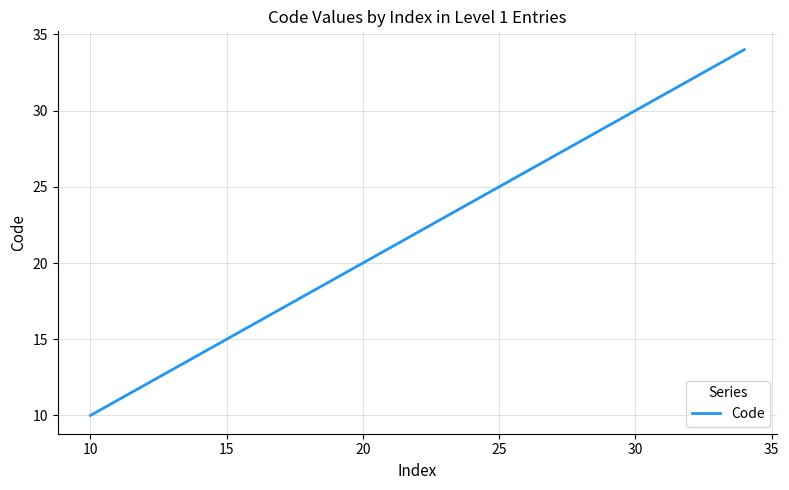

What is the difference between the maximum and minimum values?

24